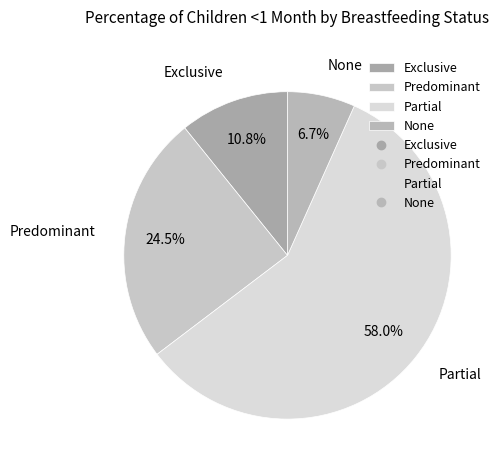

Combined, do None and Exclusive account for over 50%?

No